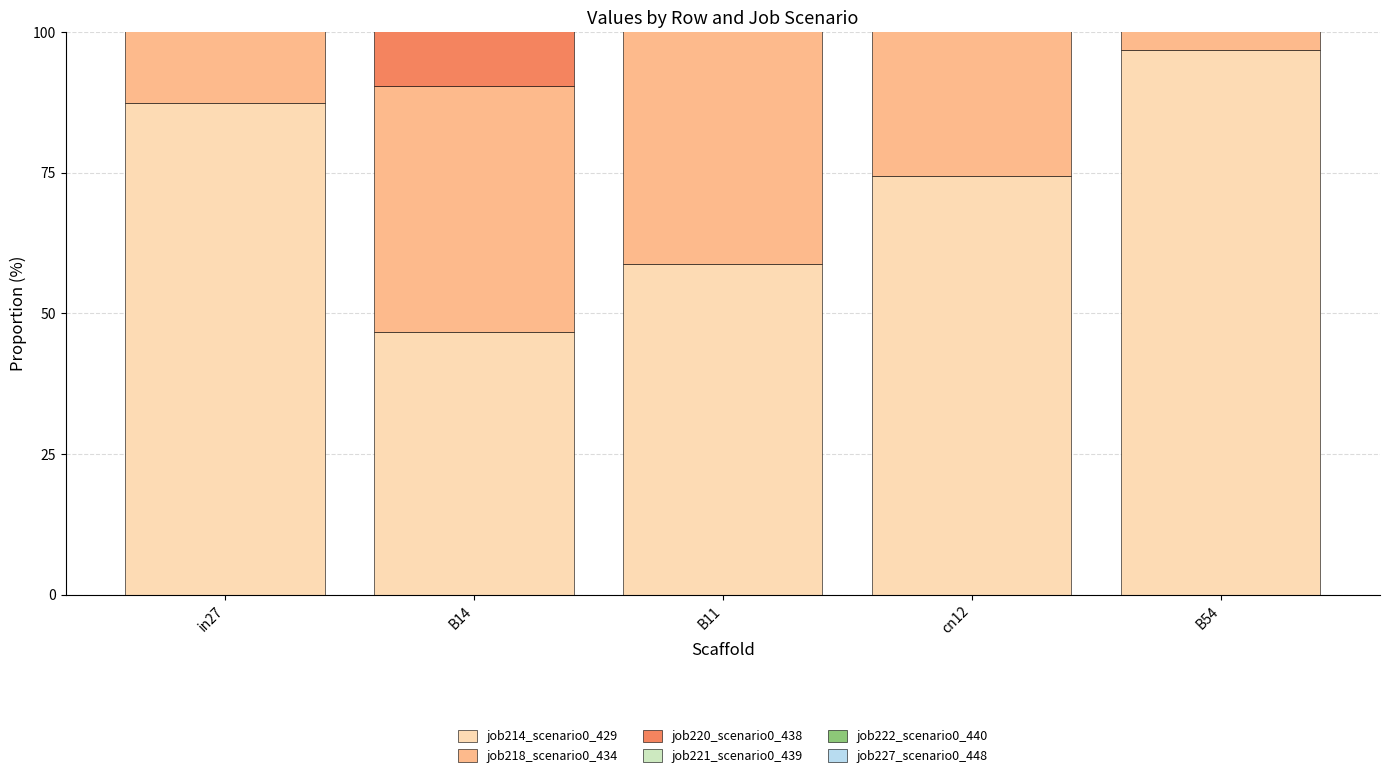

Which category has the lowest value across all series?

B14